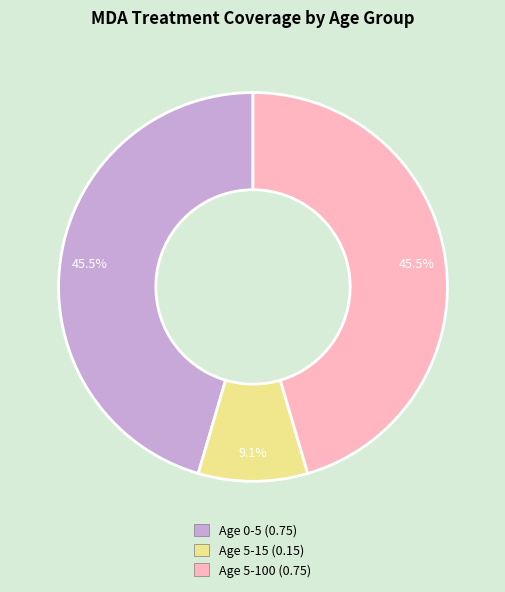

Between Age 5-100 (0.75) and Age 5-15 (0.15), which is larger?

Age 5-100 (0.75)